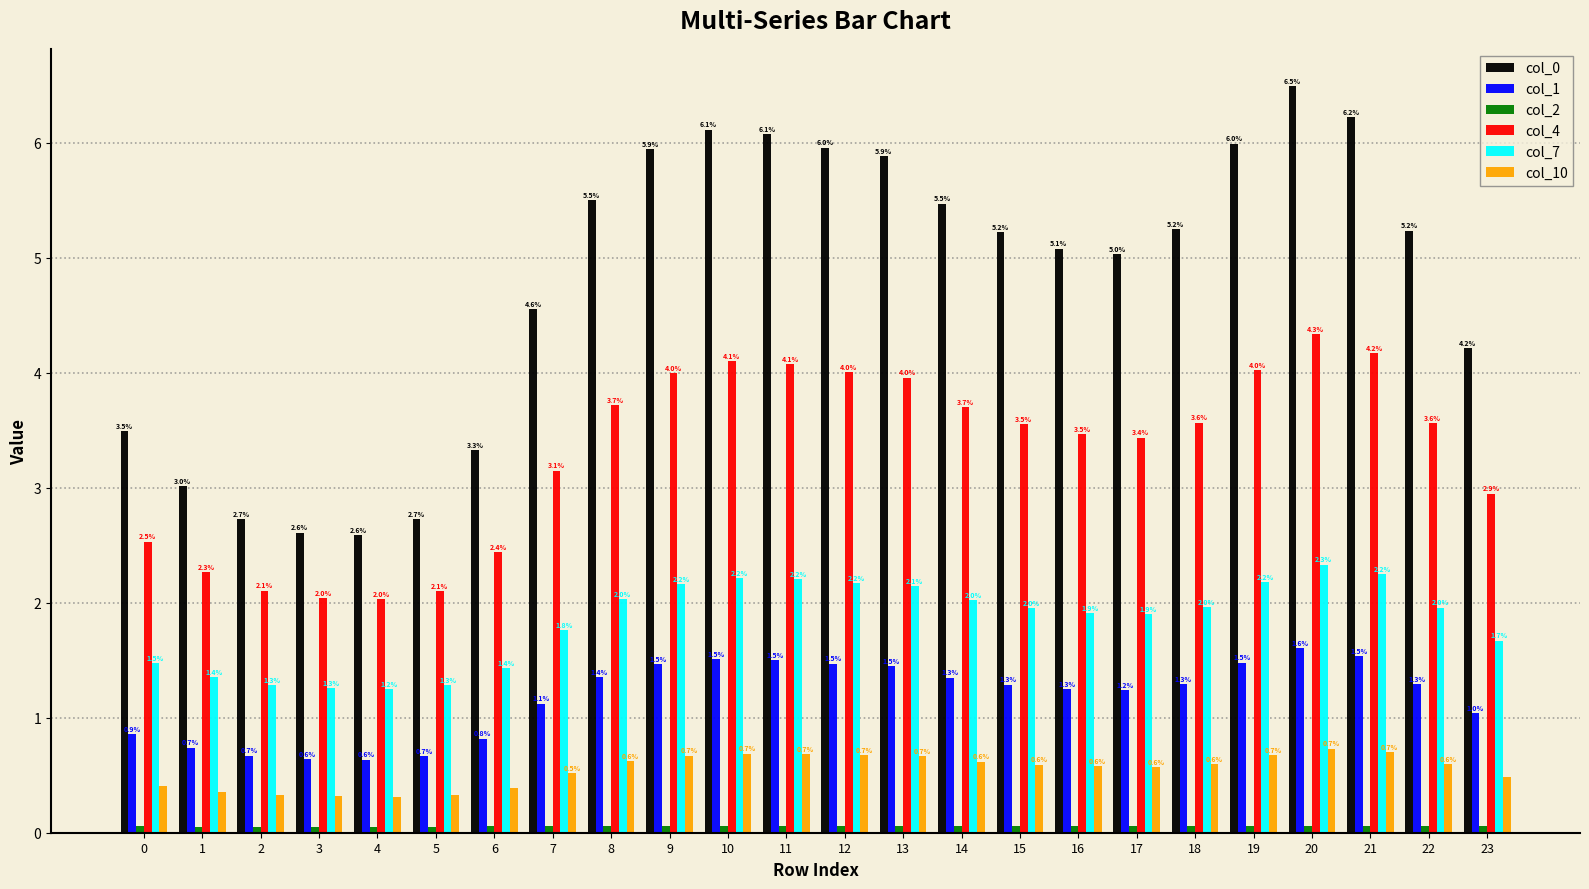

Which series has the widest spread of values?

col_0